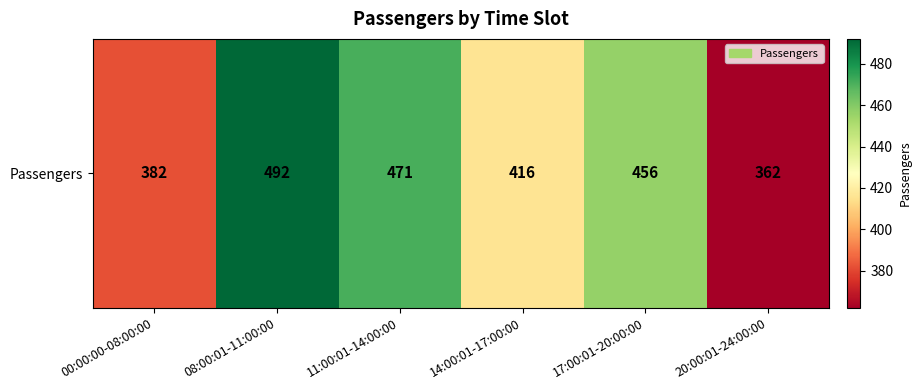

At which label is the value closest to 427?

14:00:01-17:00:00